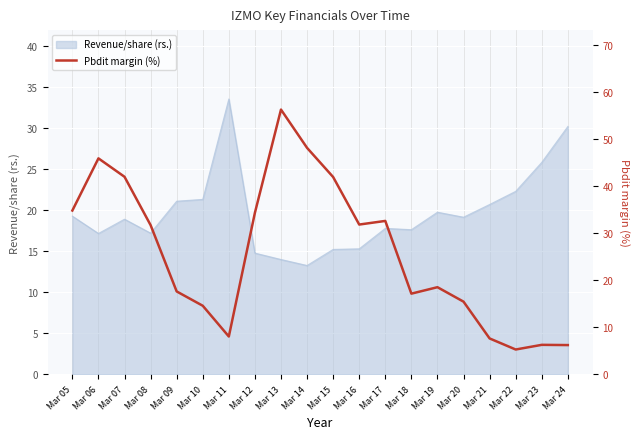

The value at Mar 23 is 4.1. True or false?

False